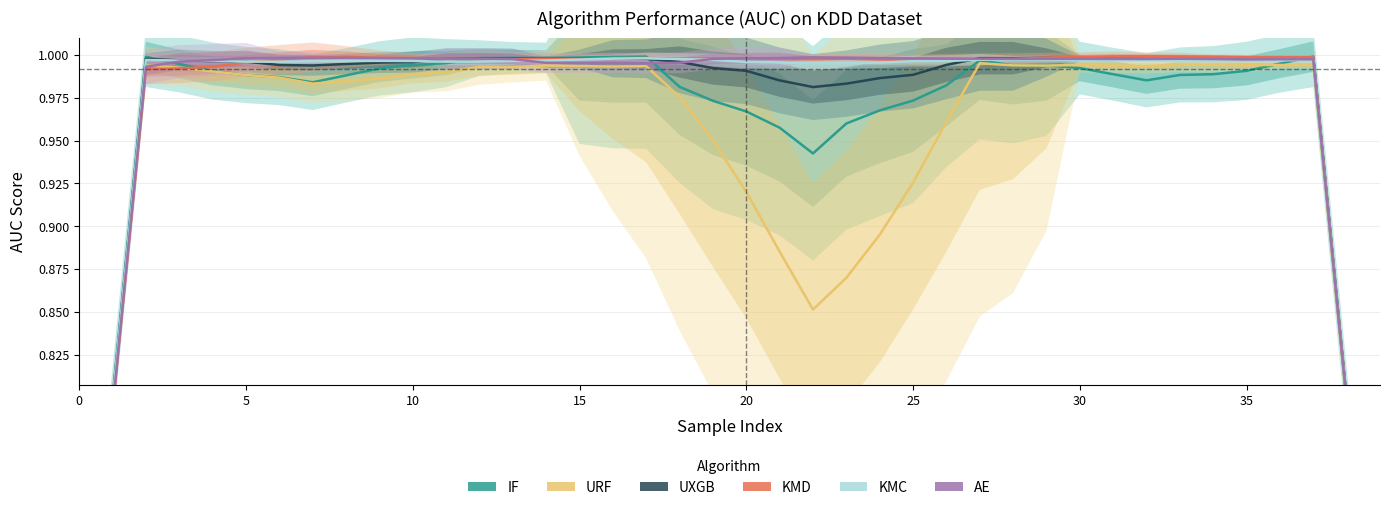

The value of KMC at 29 is 0.5. True or false?

False